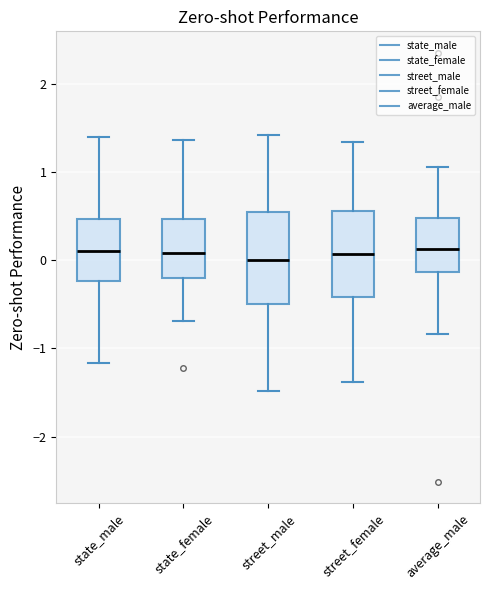

Reading left to right, transcribe this box plot: for each box, give where its median line is, the range the box spans, and where its two whiskers end, as read against the y-axis. The values are not printed on the chart, so give them approximately, as read against the axis.

state_male: median 0.1, box -0.2 to 0.5, whiskers -1.2 to 1.4
state_female: median 0.1, box -0.2 to 0.5, whiskers -0.7 to 1.4
street_male: median 0.0, box -0.5 to 0.5, whiskers -1.5 to 1.4
street_female: median 0.1, box -0.4 to 0.6, whiskers -1.4 to 1.3
average_male: median 0.1, box -0.1 to 0.5, whiskers -0.8 to 1.1